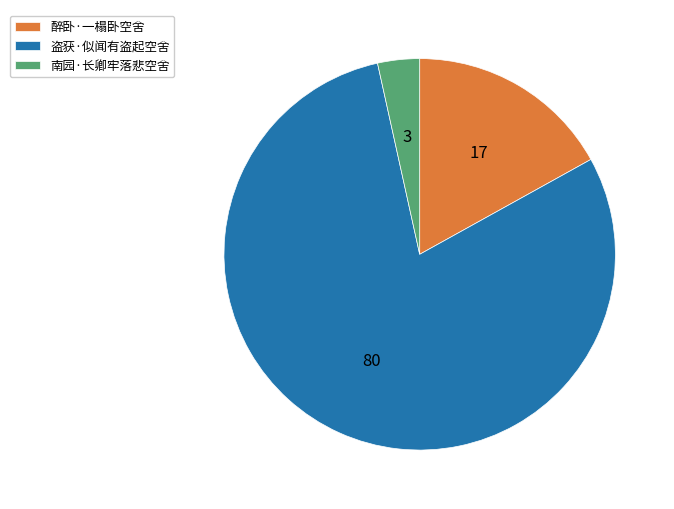

How many segments does this pie chart have?

3